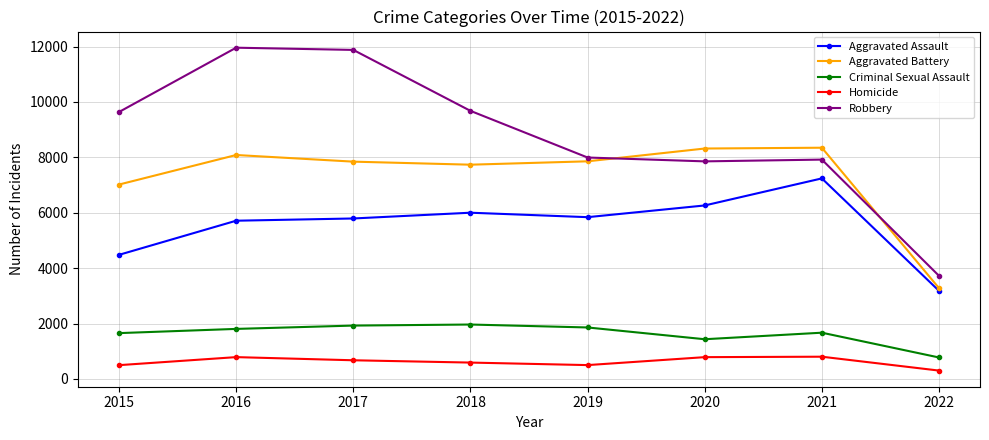

True or false: Aggravated Assault and Homicide cross at least once.

False